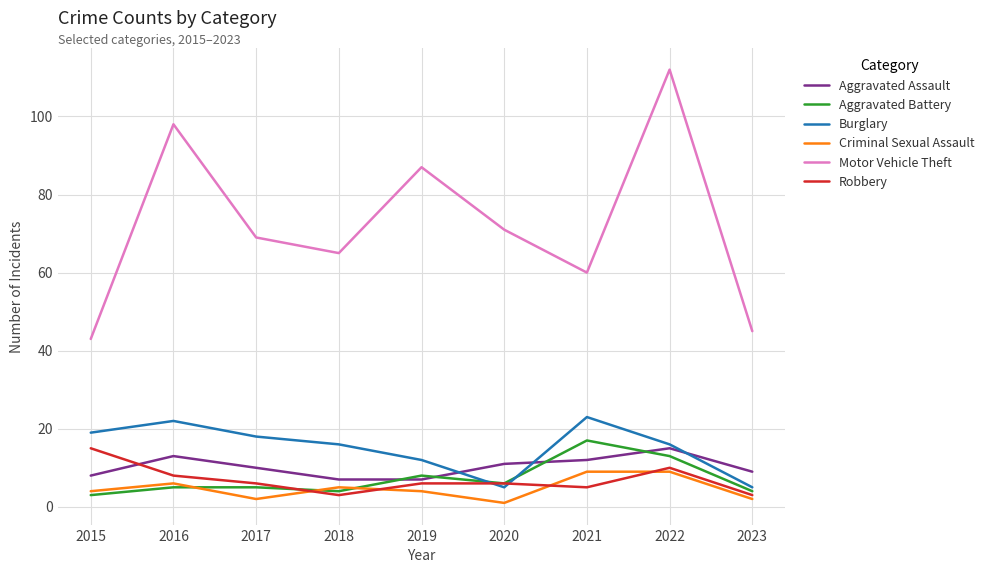

Reading left to right, transcribe all the data shown in this chart.

Aggravated Assault: 2015=8	2016=13	2017=10	2018=7	2019=7	2020=11	2021=12	2022=15	2023=9
Aggravated Battery: 2015=3	2016=5	2017=5	2018=4	2019=8	2020=6	2021=17	2022=13	2023=4
Burglary: 2015=19	2016=22	2017=18	2018=16	2019=12	2020=5	2021=23	2022=16	2023=5
Criminal Sexual Assault: 2015=4	2016=6	2017=2	2018=5	2019=4	2020=1	2021=9	2022=9	2023=2
Motor Vehicle Theft: 2015=43	2016=98	2017=69	2018=65	2019=87	2020=71	2021=60	2022=112	2023=45
Robbery: 2015=15	2016=8	2017=6	2018=3	2019=6	2020=6	2021=5	2022=10	2023=3